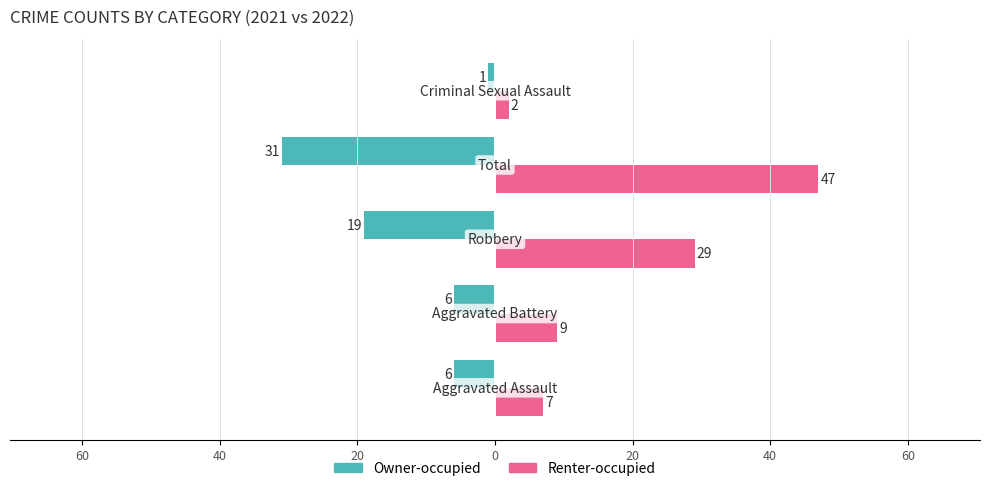

At how many categories does at least one series exceed 35?

1